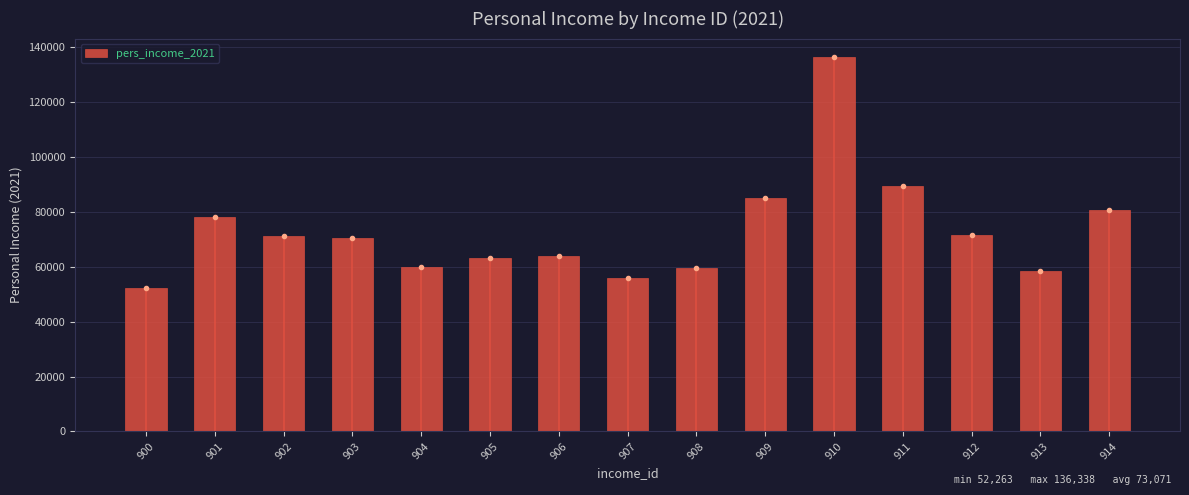

Between 914 and 907, which is larger?

914